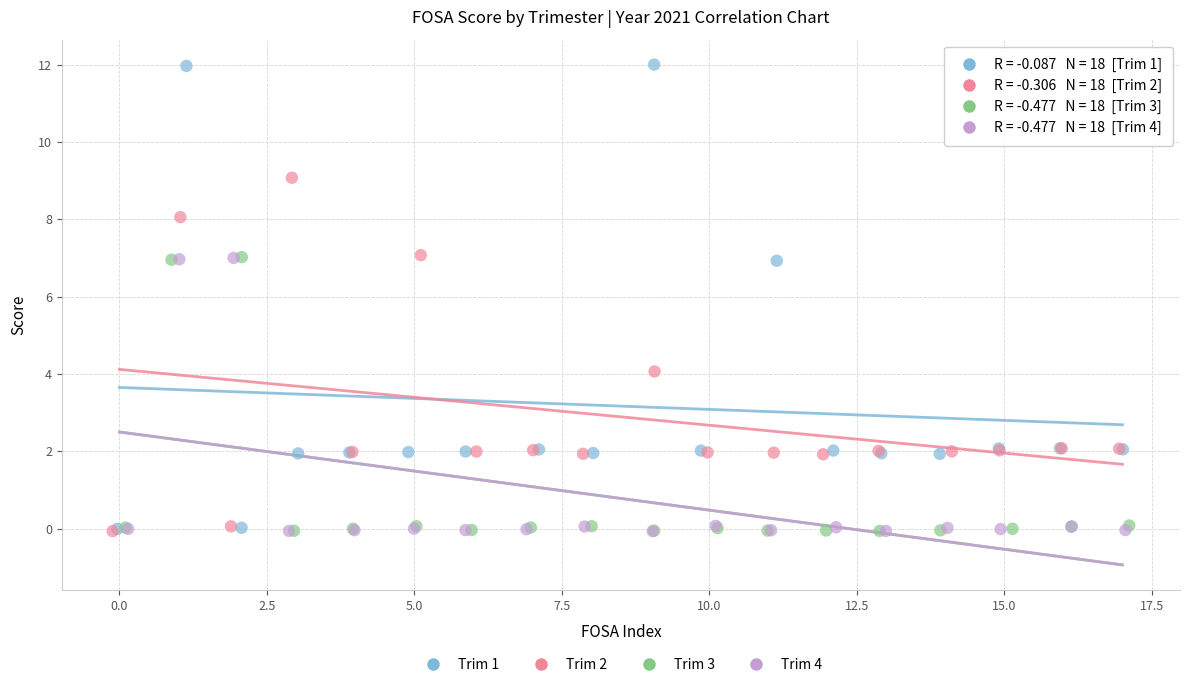

What are all the series names shown in the legend?

Trim 1, Trim 2, Trim 3, Trim 4